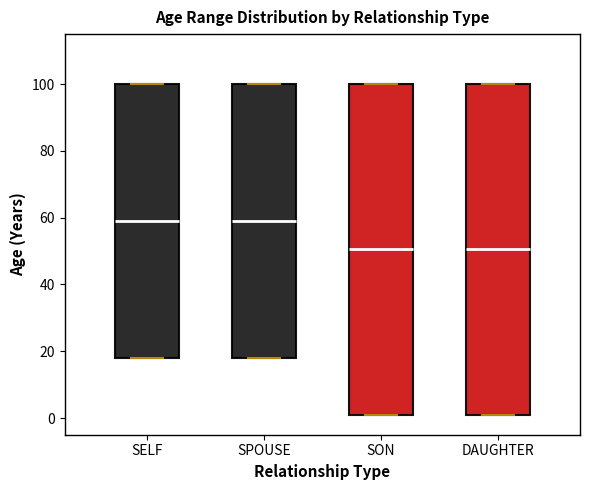

Reading left to right, read every box against the y-axis: the position of its median line, the range the box covers, and the ends of its whiskers. The values are not printed on the chart, so give them approximately, as read against the axis.

SELF: median 60, box 18 to 100, whiskers 18 to 100
SPOUSE: median 60, box 18 to 100, whiskers 18 to 100
SON: median 50, box 2 to 100, whiskers 2 to 100
DAUGHTER: median 50, box 2 to 100, whiskers 2 to 100